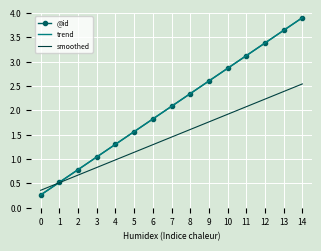

True or false: @id and trend intersect in this chart.

False